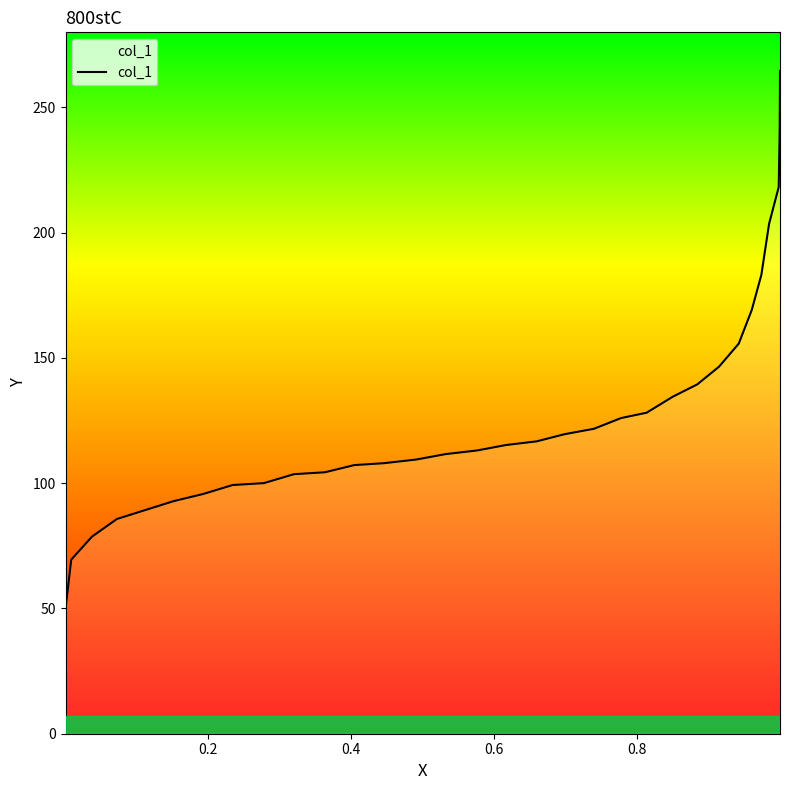

What is the difference between the maximum and minimum values?

214.7